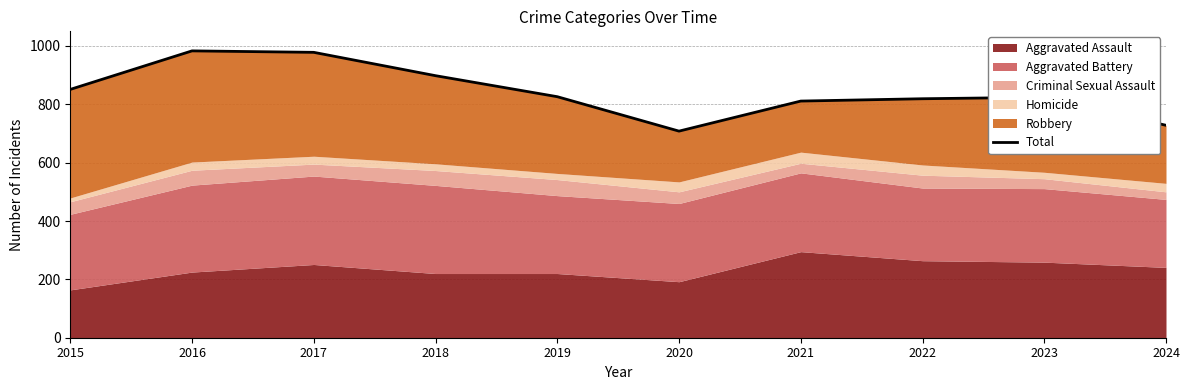

Reading left to right, what are all the values shown in this chart?

851	983	978	898	826	708	811	819	824	728